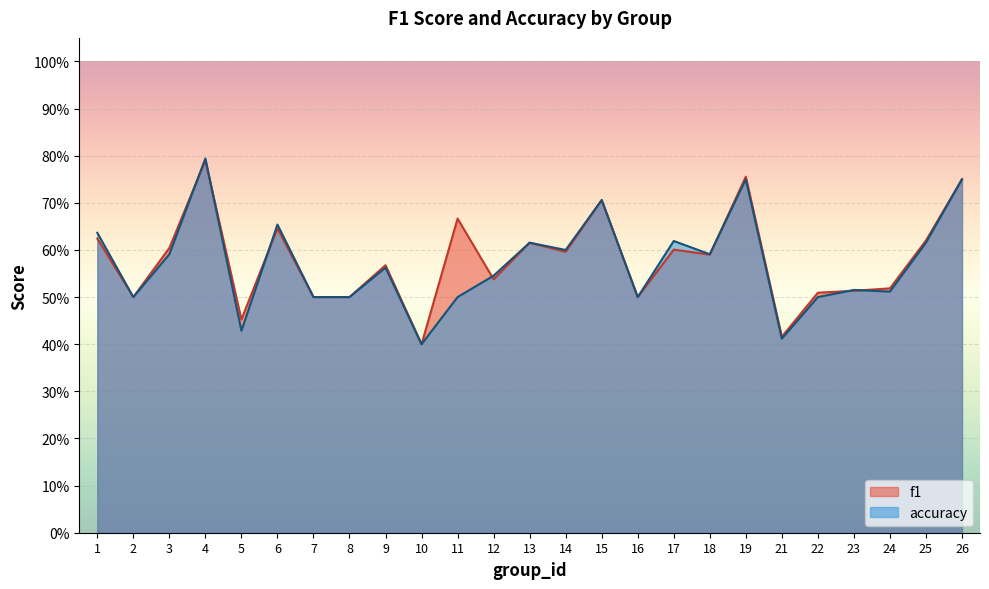

Rank the series by their average value, from highest to lowest.

f1, accuracy